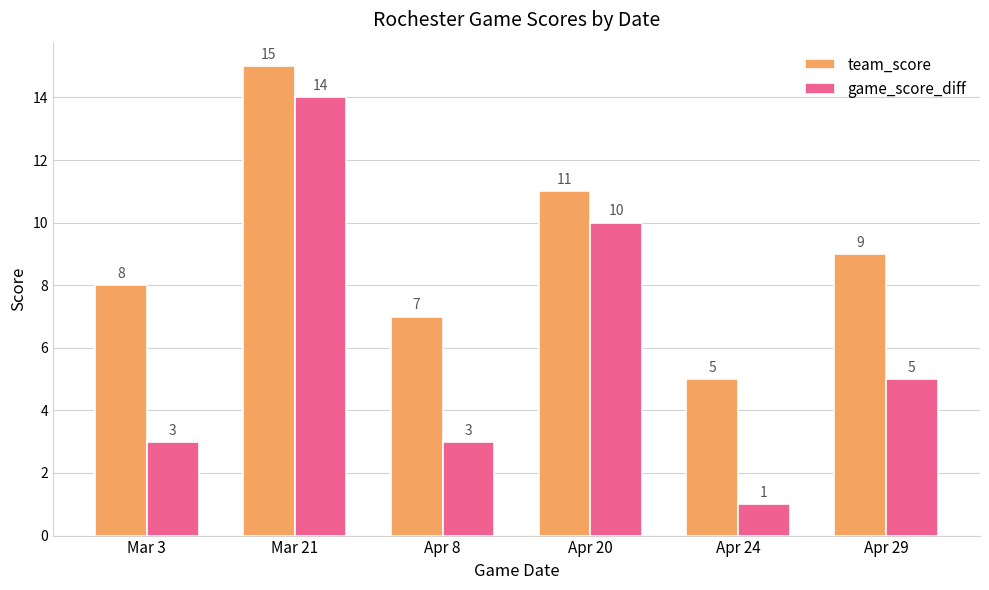

Which category has the highest value in the game_score_diff series?

Mar 21